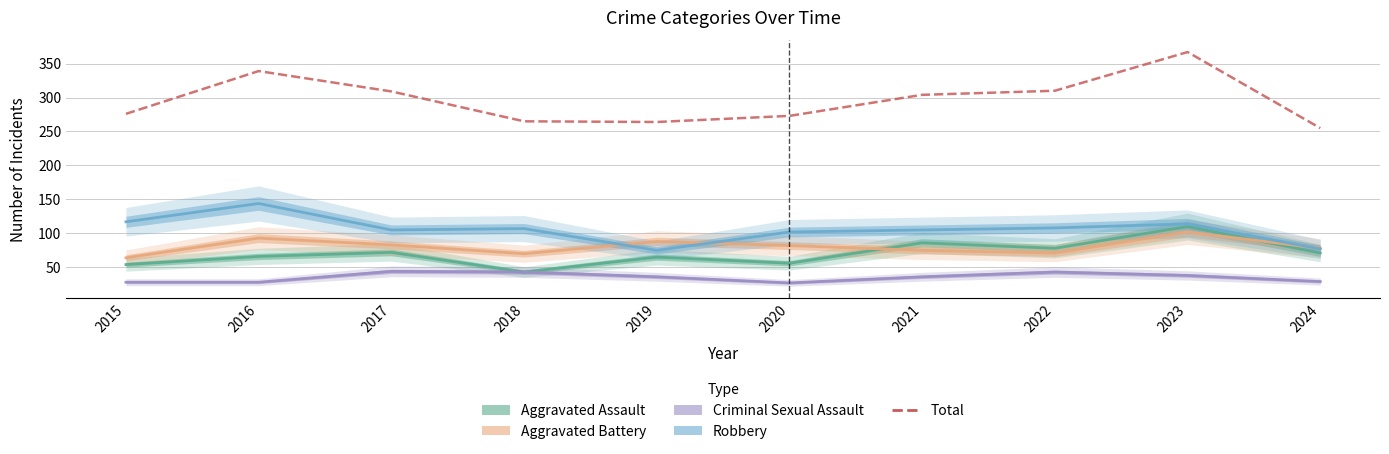

What is the sum of all Total values?

2962